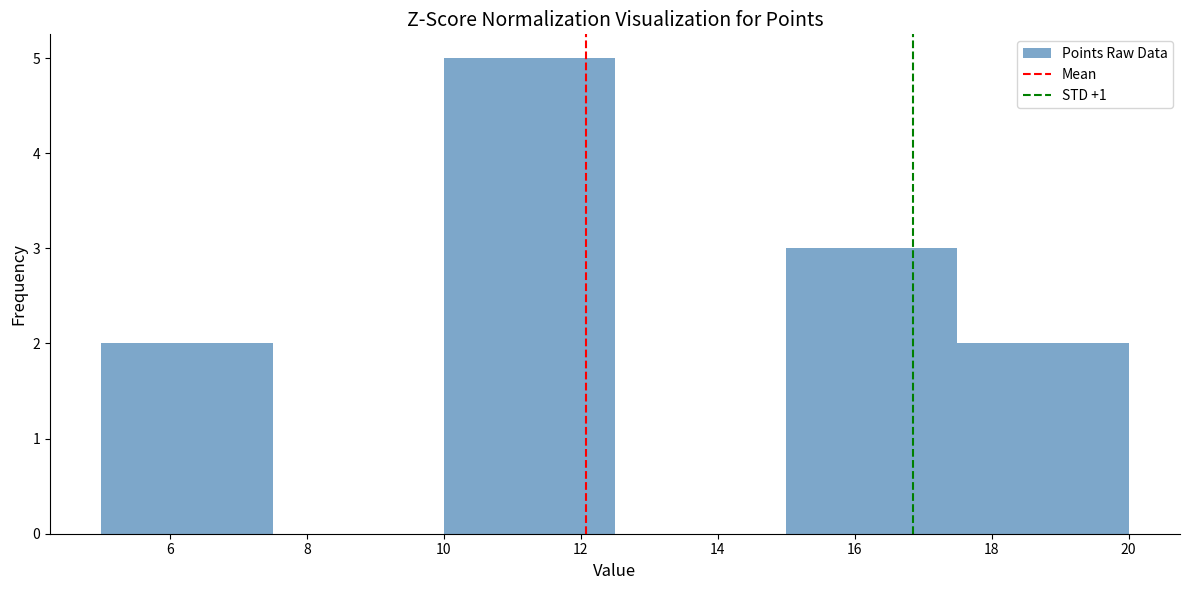

Reading left to right, transcribe this chart: for each bar, give the range it covers on the x-axis and its height. The values are not printed on the chart, so give them approximately, as read against the axis.

5.0 to 7.5: 2
7.5 to 10.0: 0
10.0 to 12.5: 5
12.5 to 15.0: 0
15.0 to 17.5: 3
17.5 to 20.0: 2